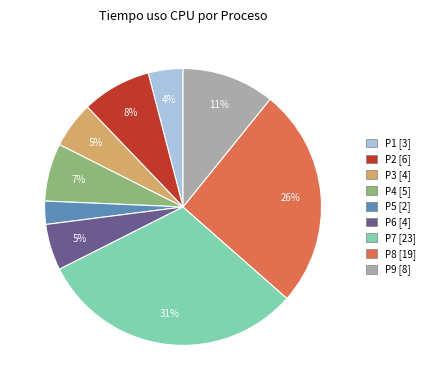

The P3 slice represents 1% of the pie. True or false?

False